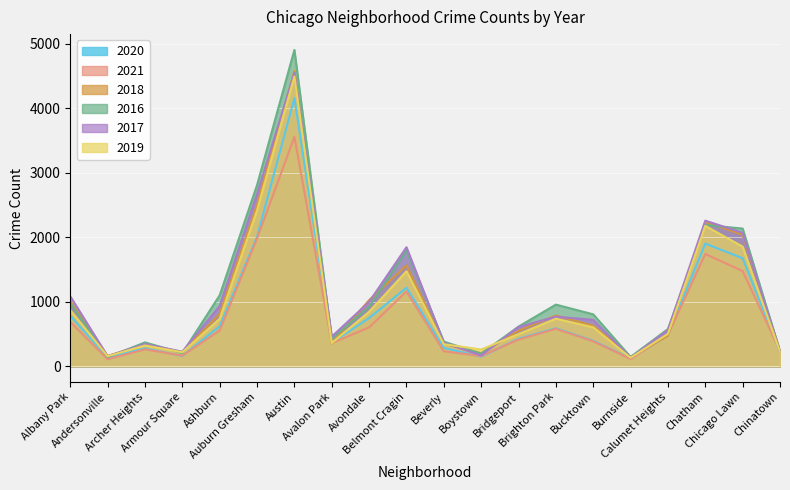

How many interior local peaks does the 2017 series have?

5